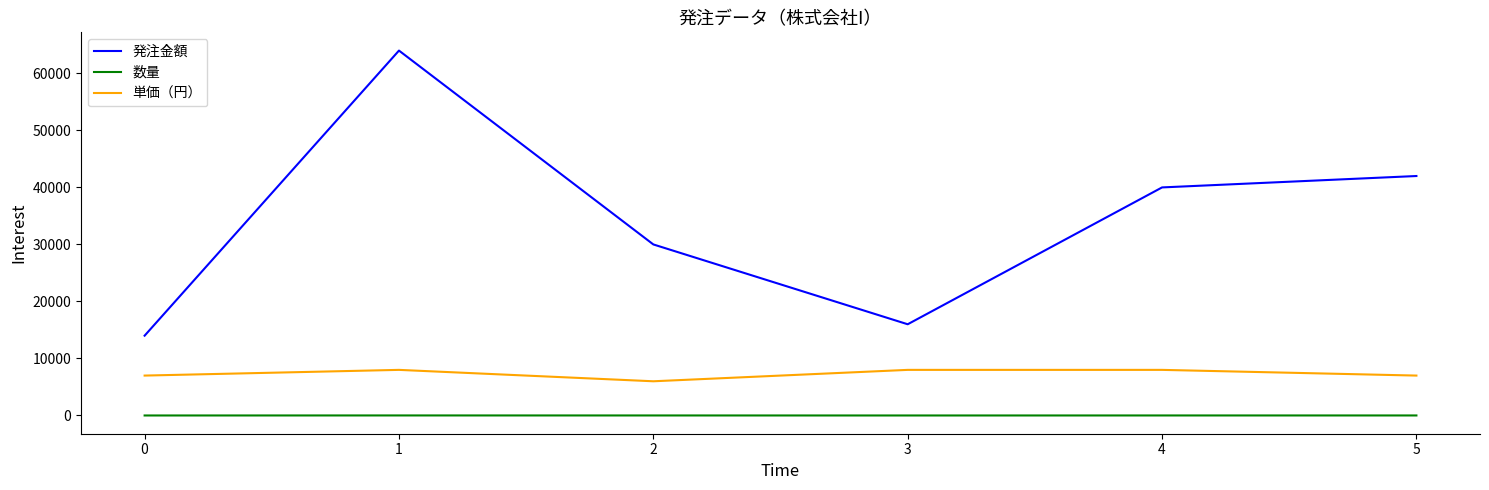

Which series changed the most between 1 and 4?

発注金額